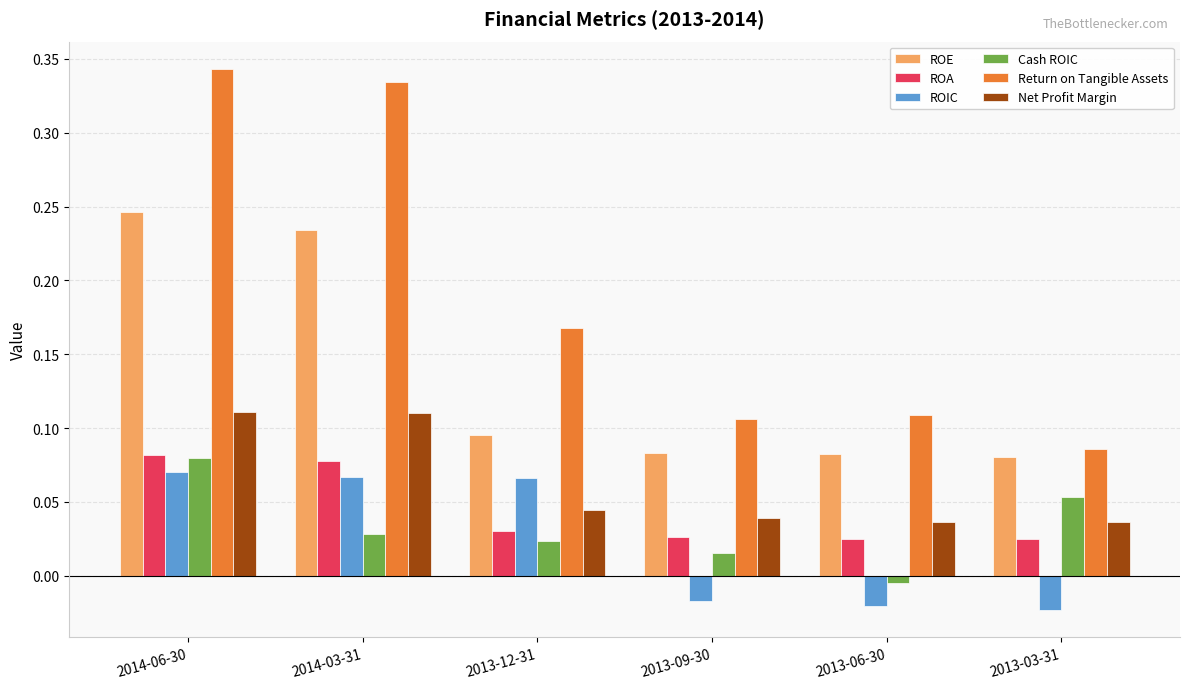

What position from the right is 2013-12-31?

4